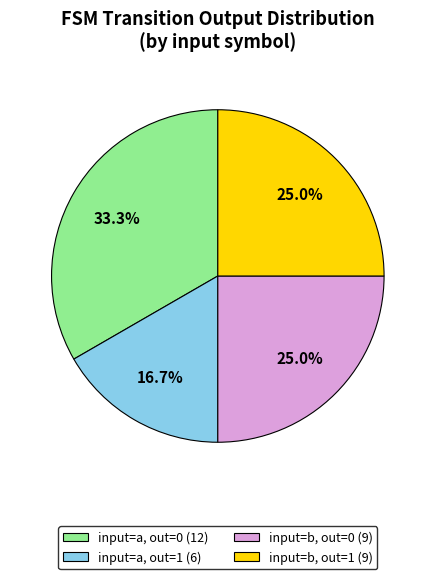

Approximately how many times larger is the value at input=a, out=0 (12) compared to input=a, out=1 (6)?

2.0